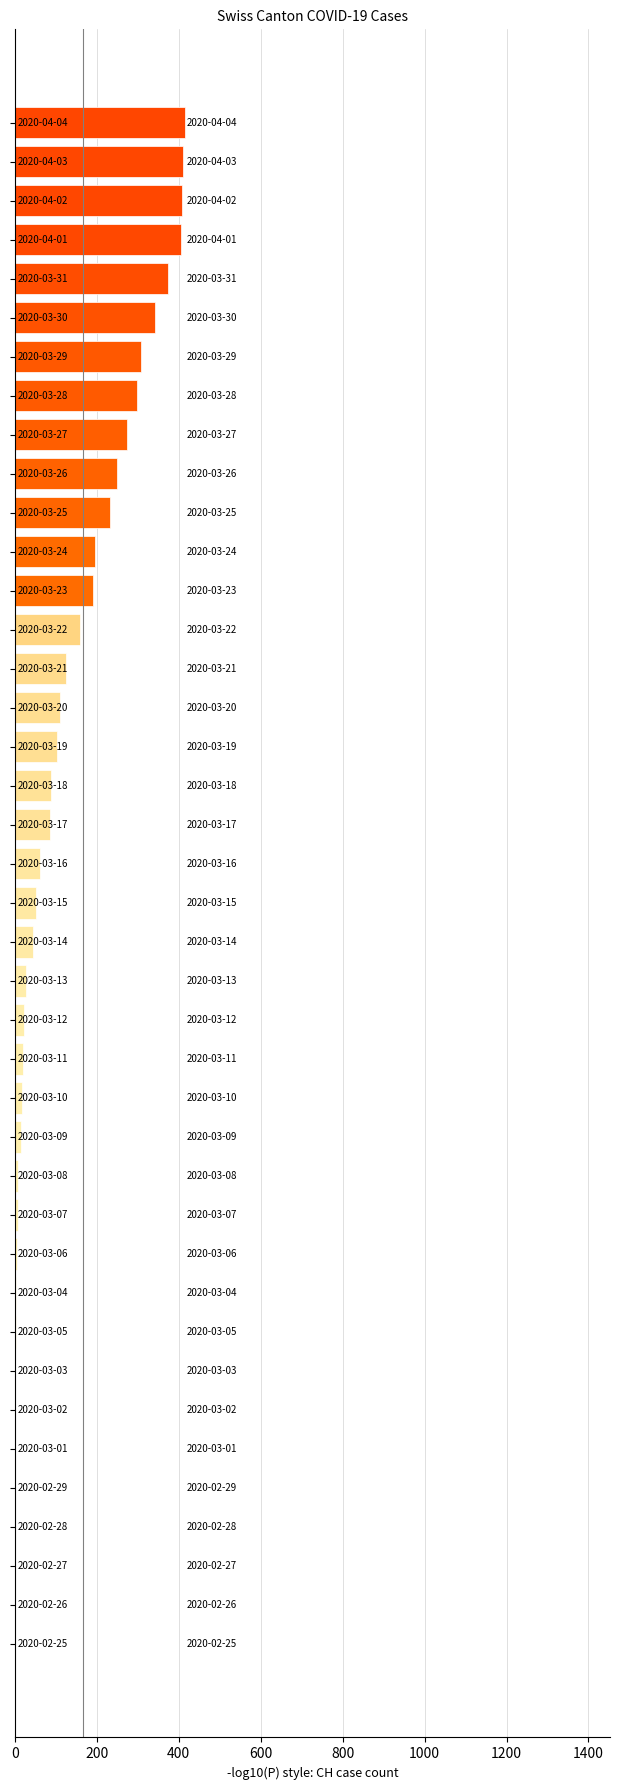

What is the sum of all values?

5058